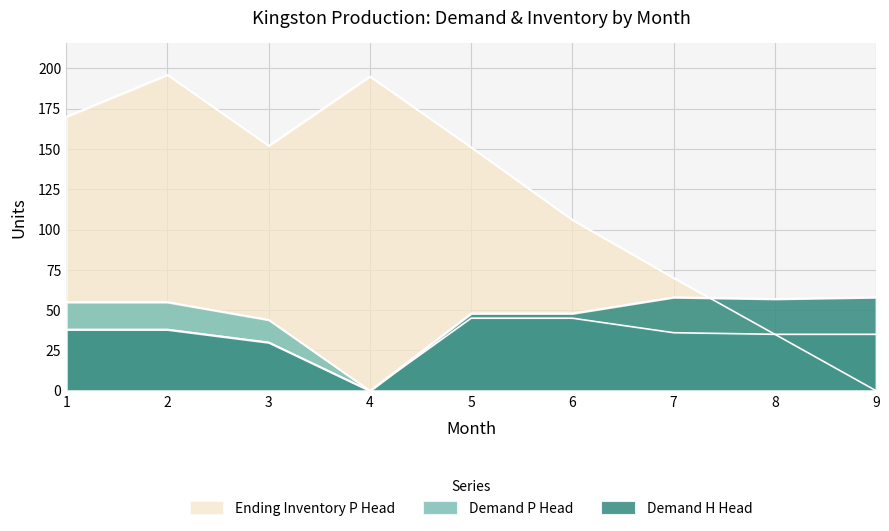

At which label does Demand H Head reach its peak?

7